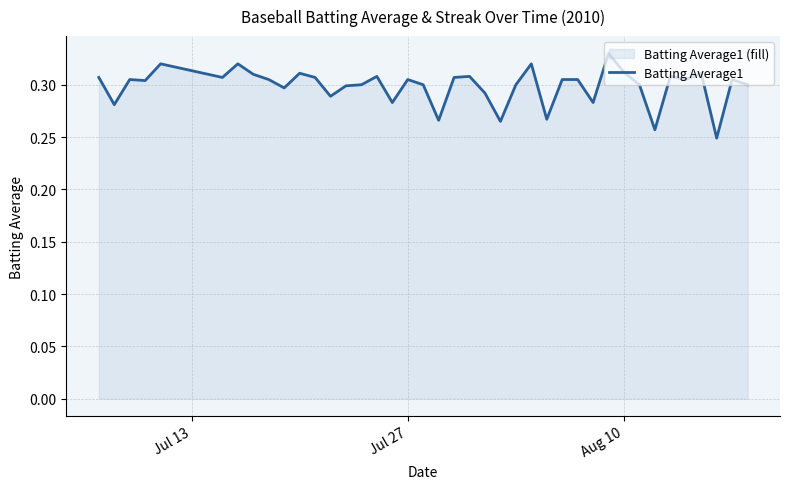

How many lines are shown in the chart?

1